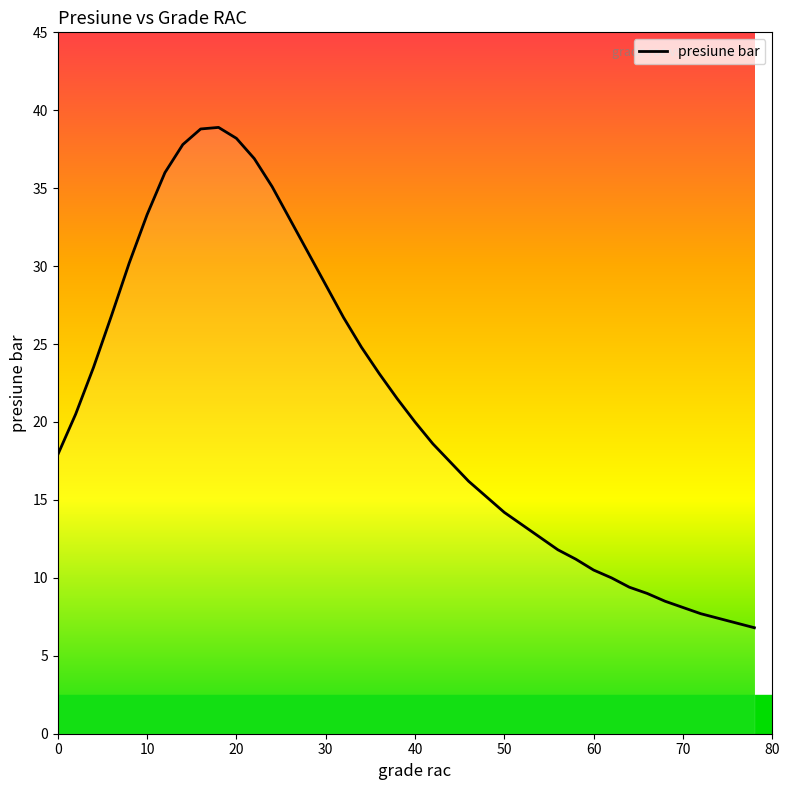

Does the chart have visible grid lines?

No